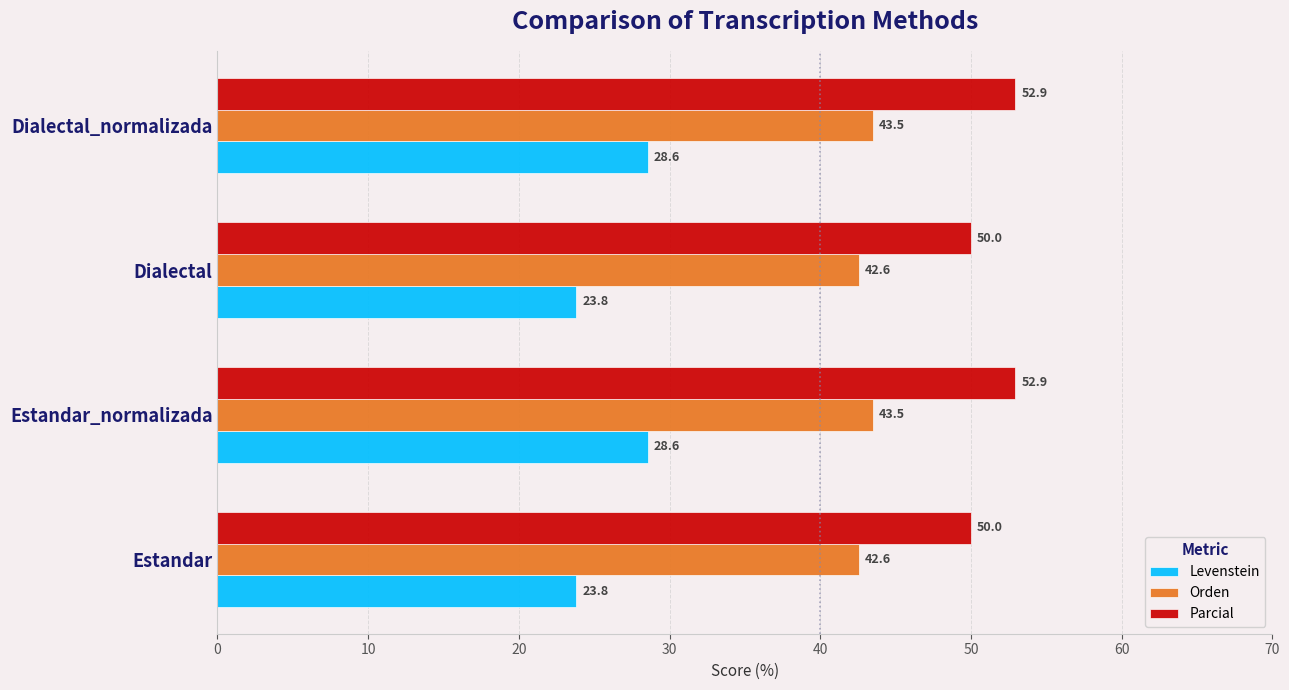

What is the maximum value for Levenstein?

28.6